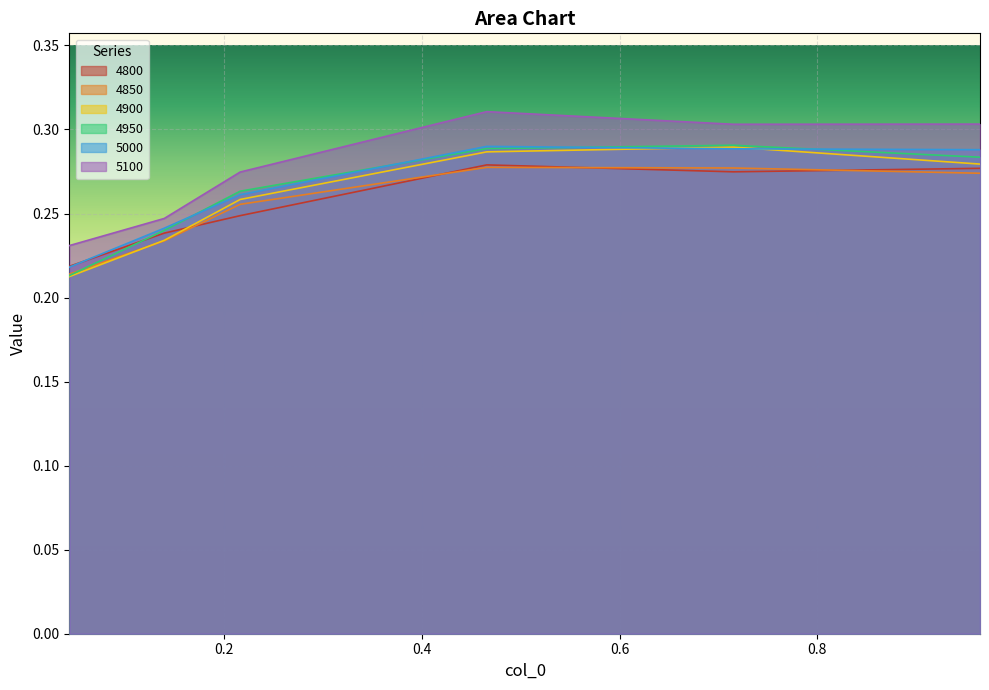

Count the 4900 values in the range 0 to 1.

6